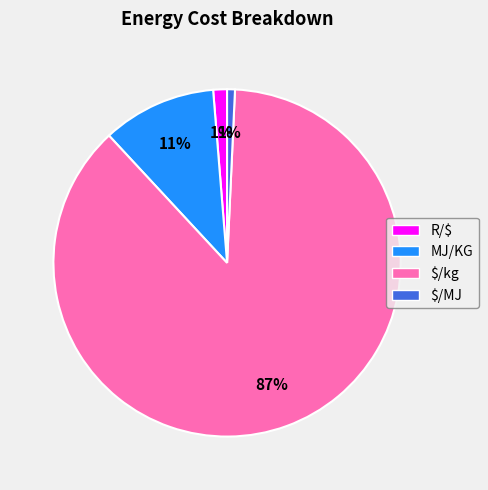

Approximately how many times larger is the value at $/MJ compared to MJ/KG?

0.1